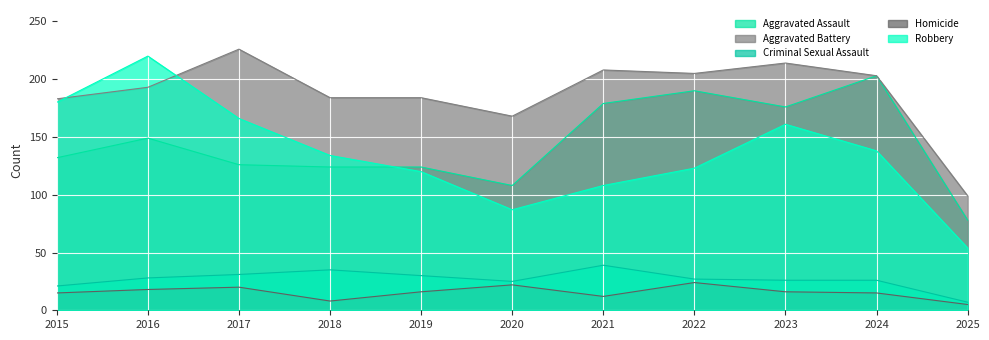

Where is the first local maximum for Criminal Sexual Assault?

2018